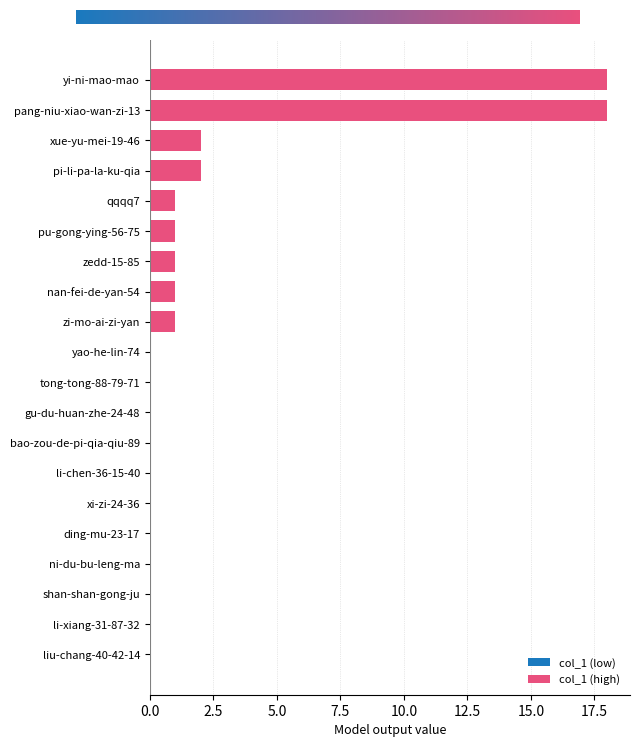

True or false: the data shows 3 at xue-yu-mei-19-46.

False